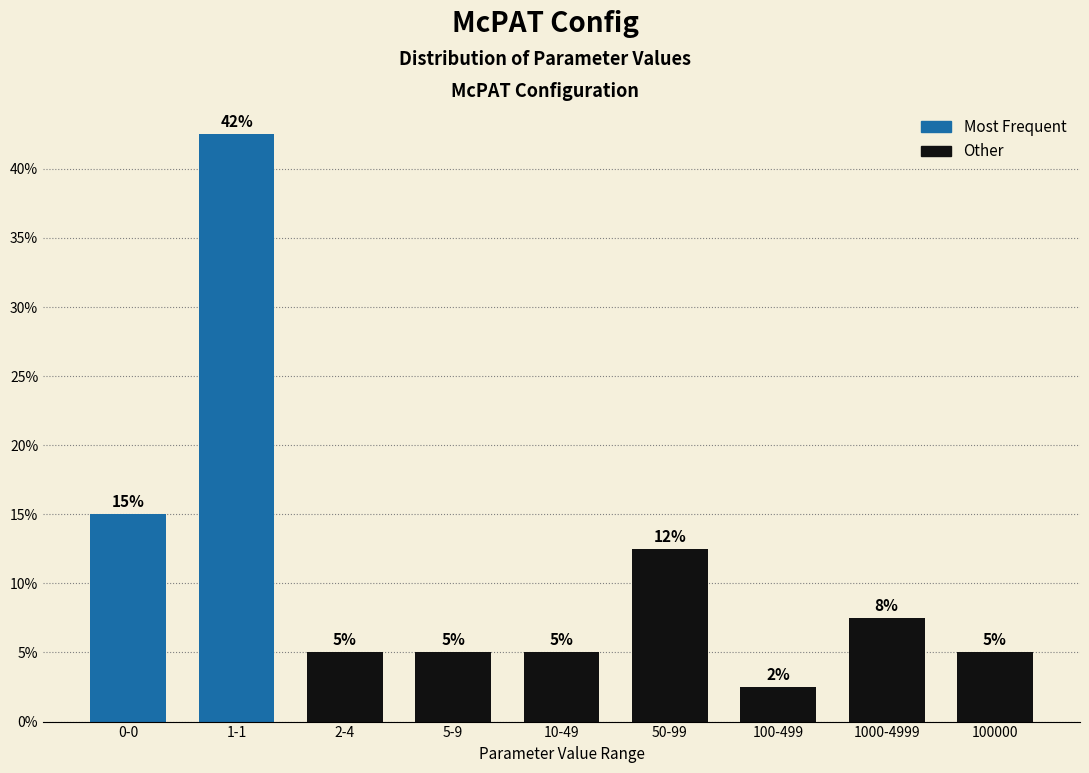

Is it true that the value at 100-499 is 2.5?

True